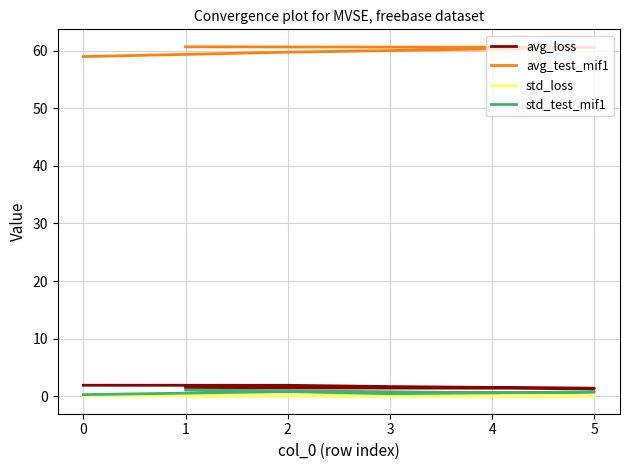

The value of std_test_mif1 at 2 is 0.8. True or false?

True